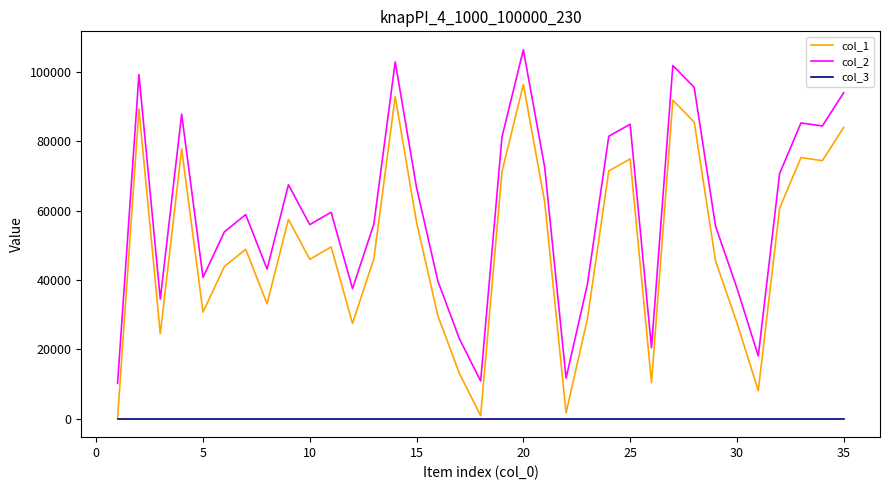

Rank the series by their maximum value, from highest to lowest.

col_2, col_1, col_3